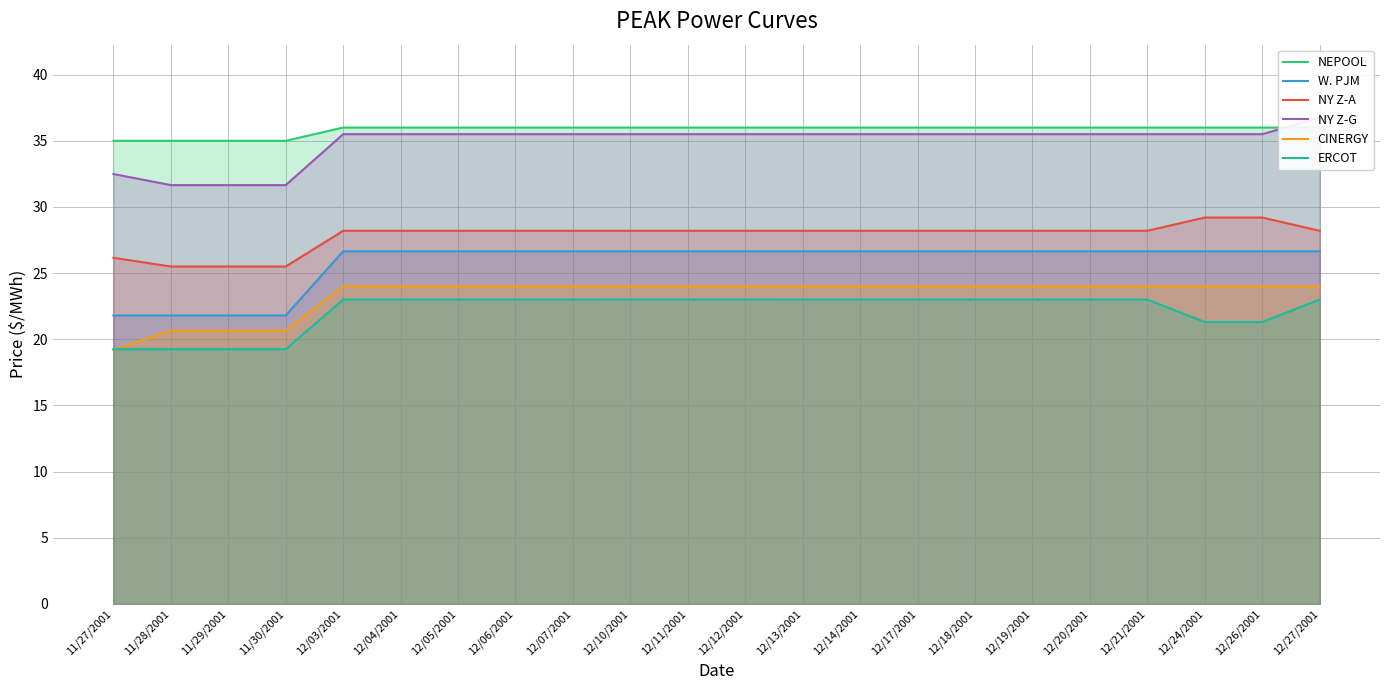

Which series has the largest range (max minus min)?

NY Z-G